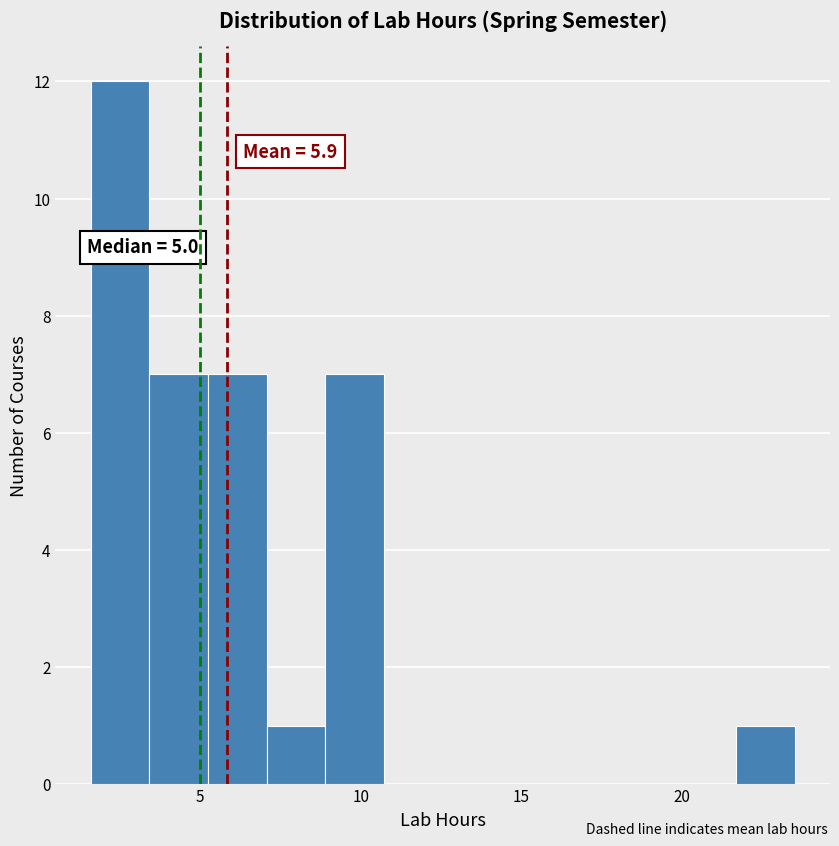

Read against the x-axis, roughly where is the centre of the tallest bar?

2.5